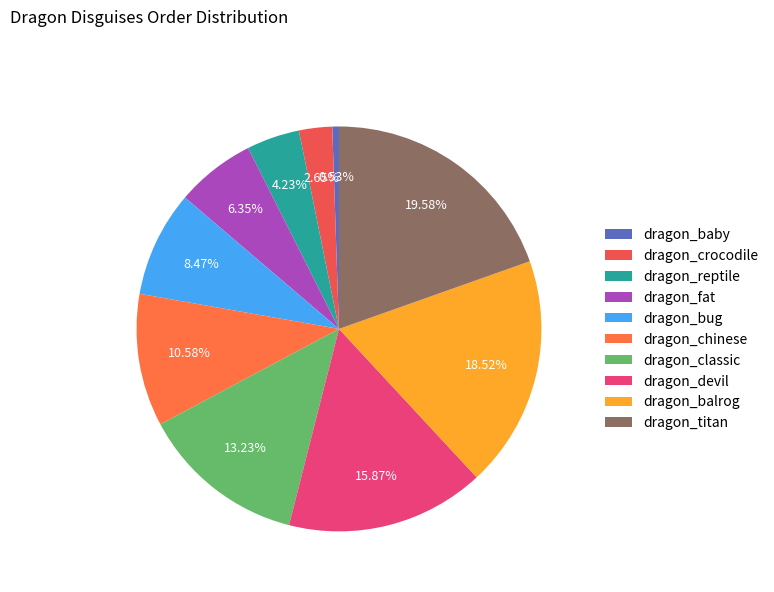

Does dragon_devil account for over 50% of the chart?

No